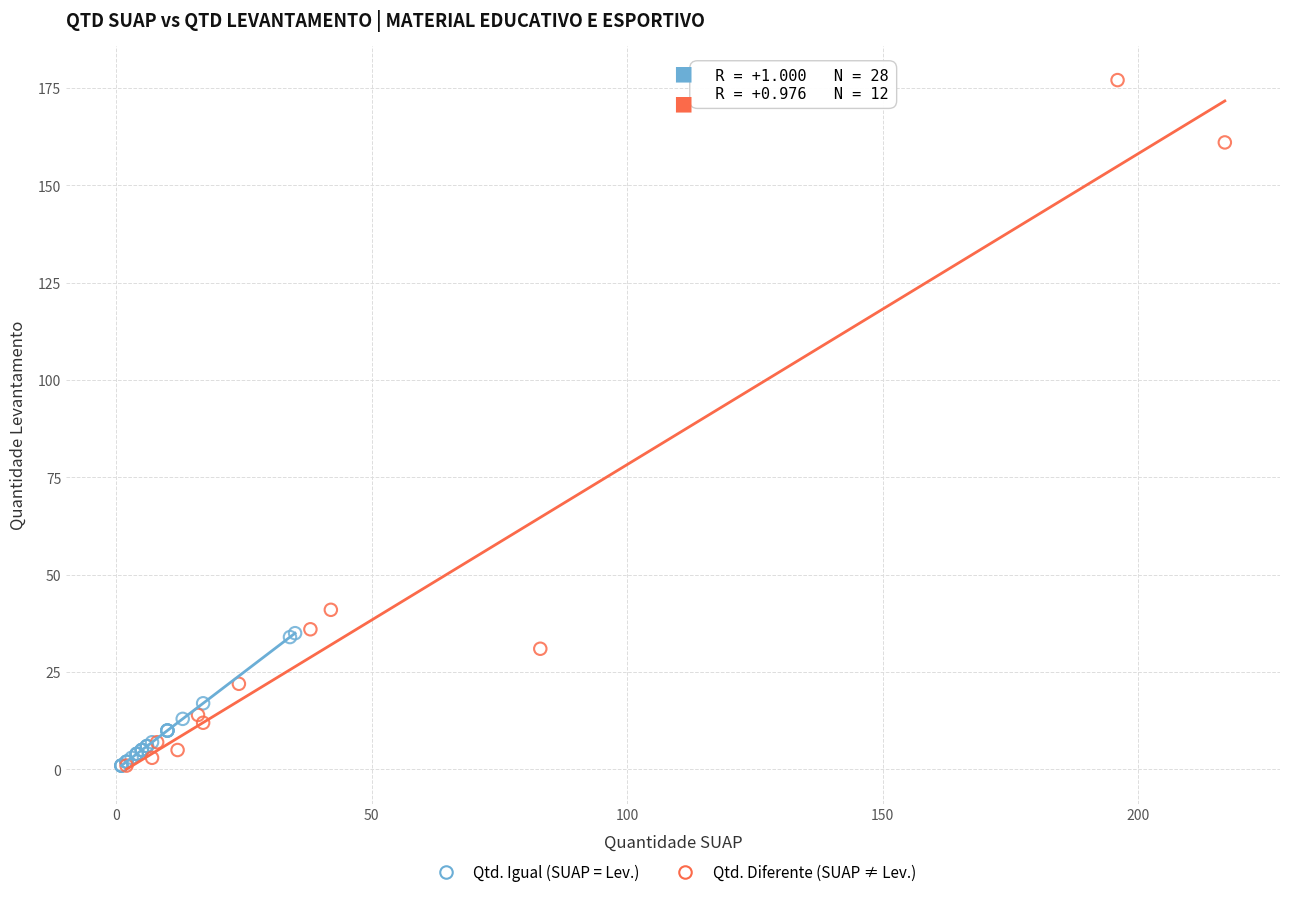

Which series contains the highest Y value?

Qtd. Diferente (SUAP ≠ Lev.)